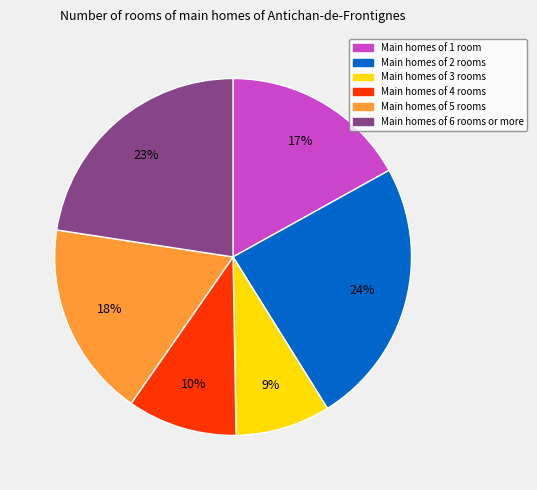

Count the number of slices in the pie.

6